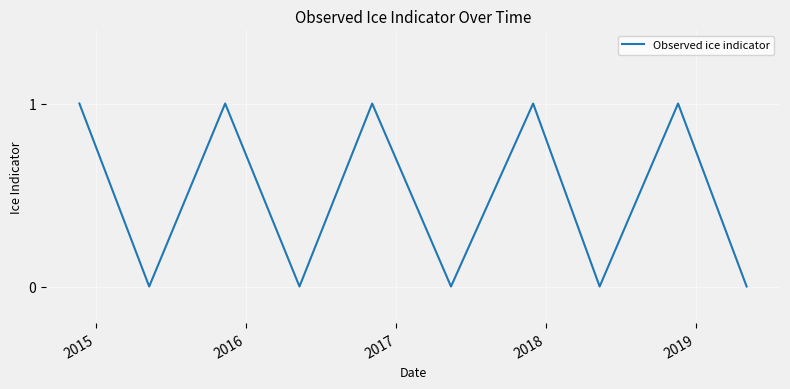

What is the greatest value displayed?

1